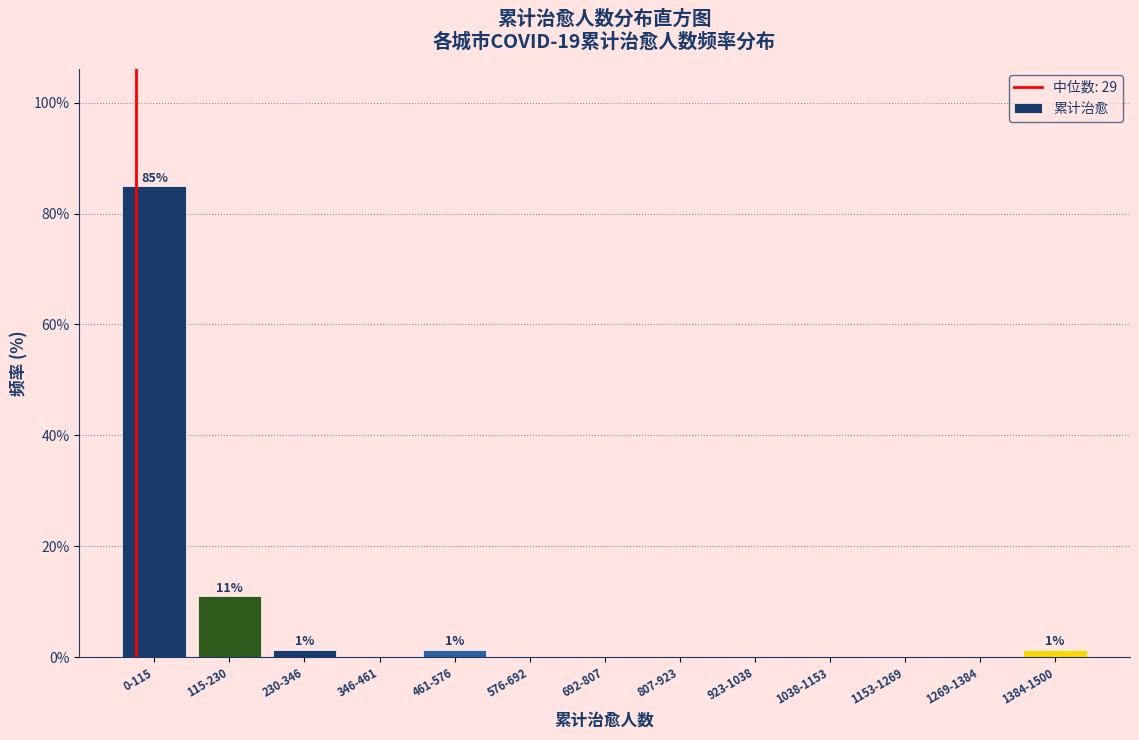

Reading left to right, extract all data points from this chart.

0-115=84.9	115-230=11.0	230-346=1.4	346-461=0.0	461-576=1.4	576-692=0.0	692-807=0.0	807-923=0.0	923-1038=0.0	1038-1153=0.0	1153-1269=0.0	1269-1384=0.0	1384-1500=1.4